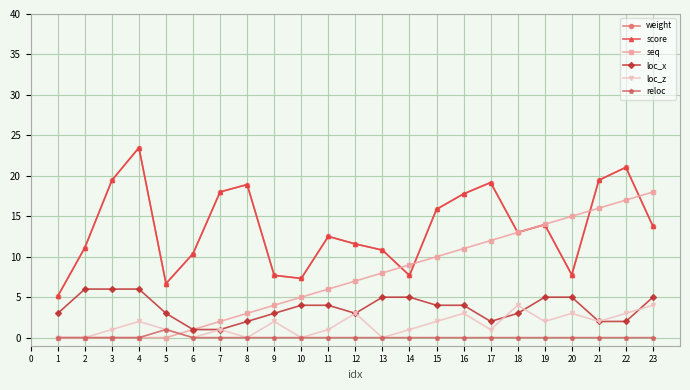

Does the chart have visible grid lines?

Yes